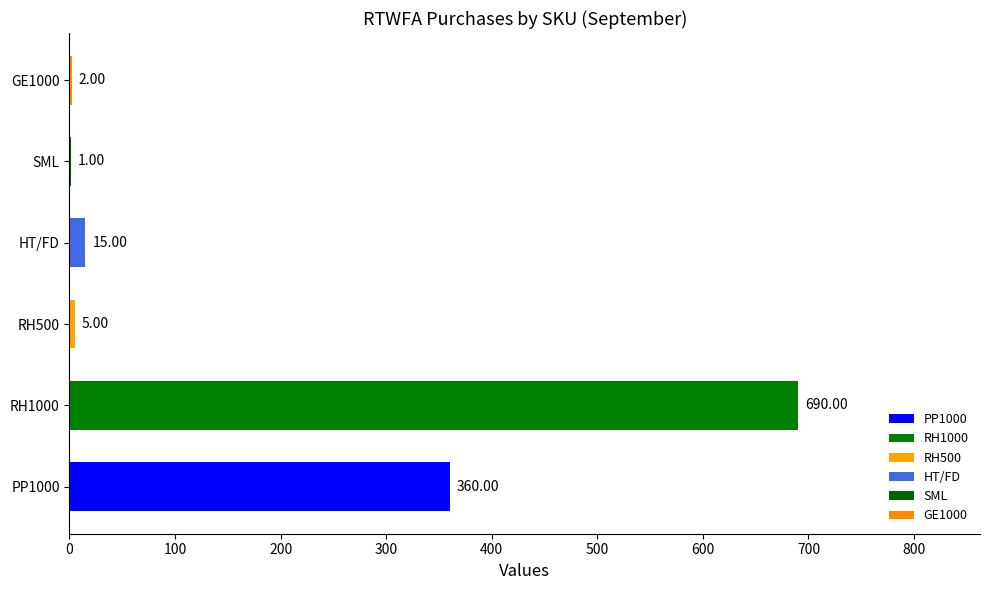

What is the difference between the values at SML and HT/FD?

14